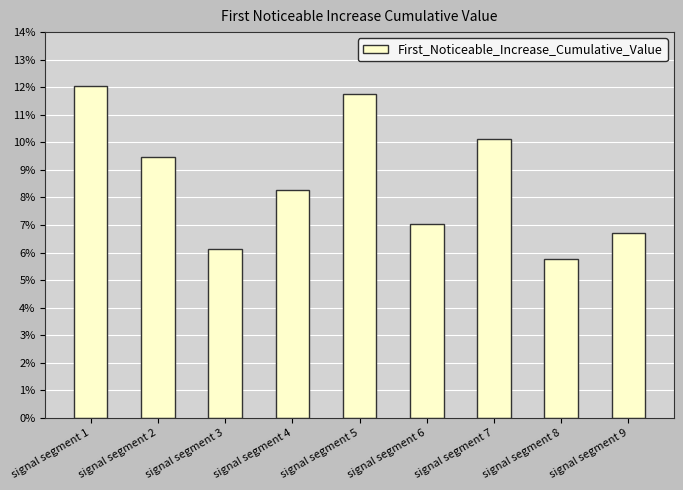

Does the chart contain stacked bars?

No